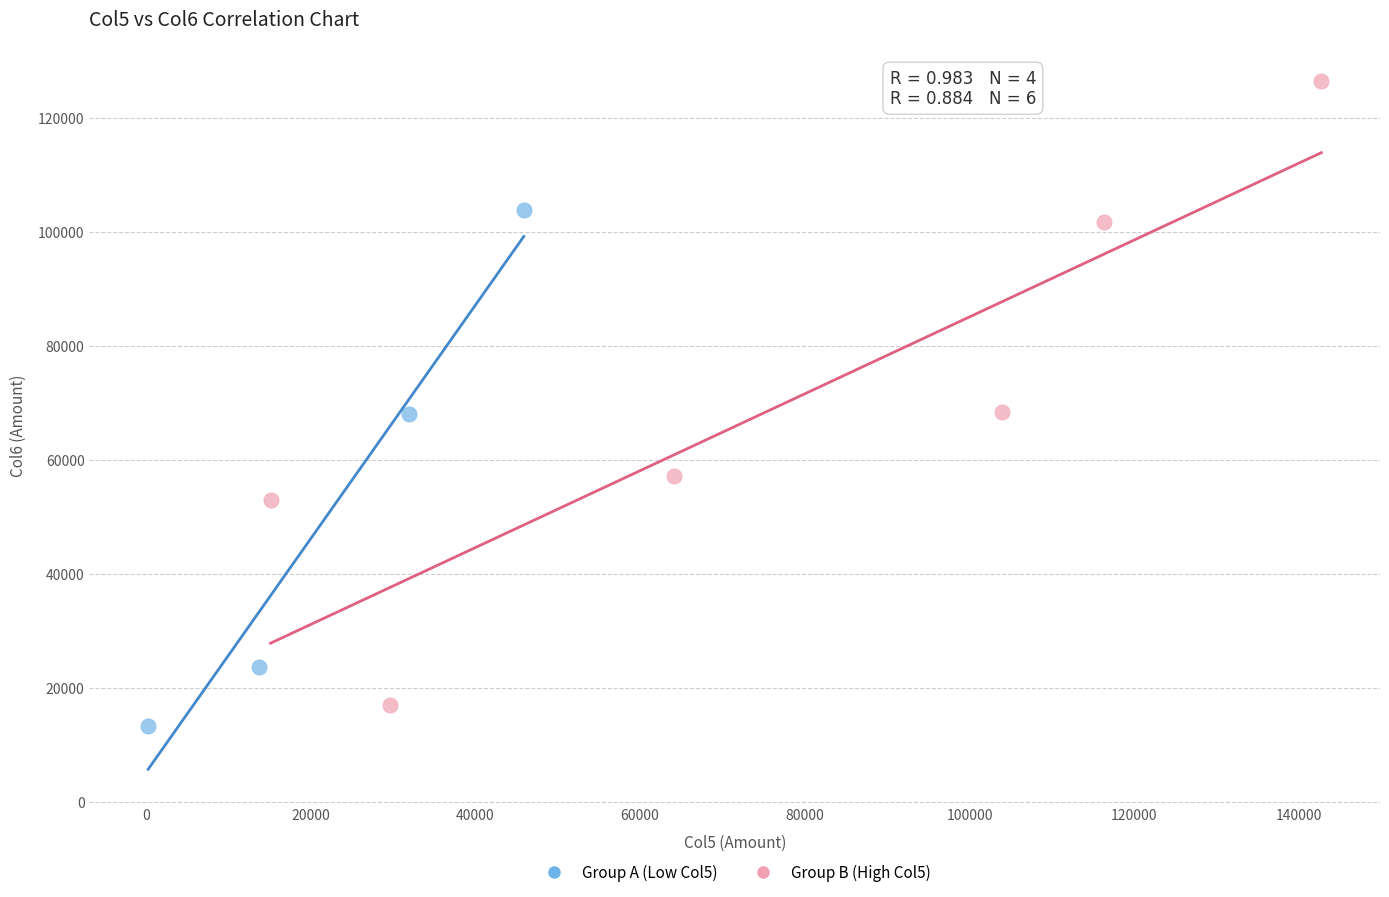

Which series reaches the maximum Y coordinate?

Group B (High Col5)